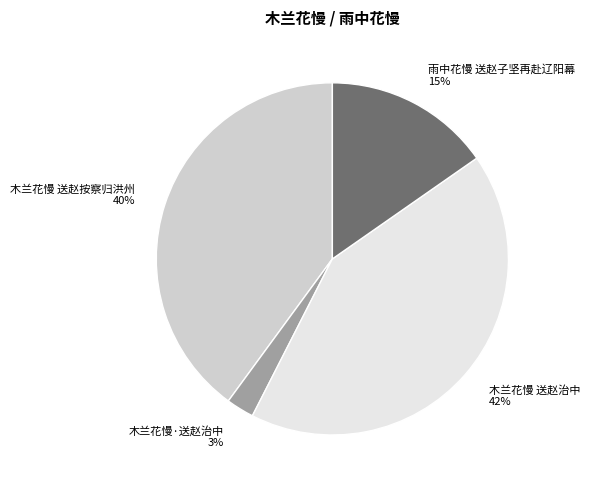

What is the largest slice in the pie chart?

木兰花慢 送赵治中